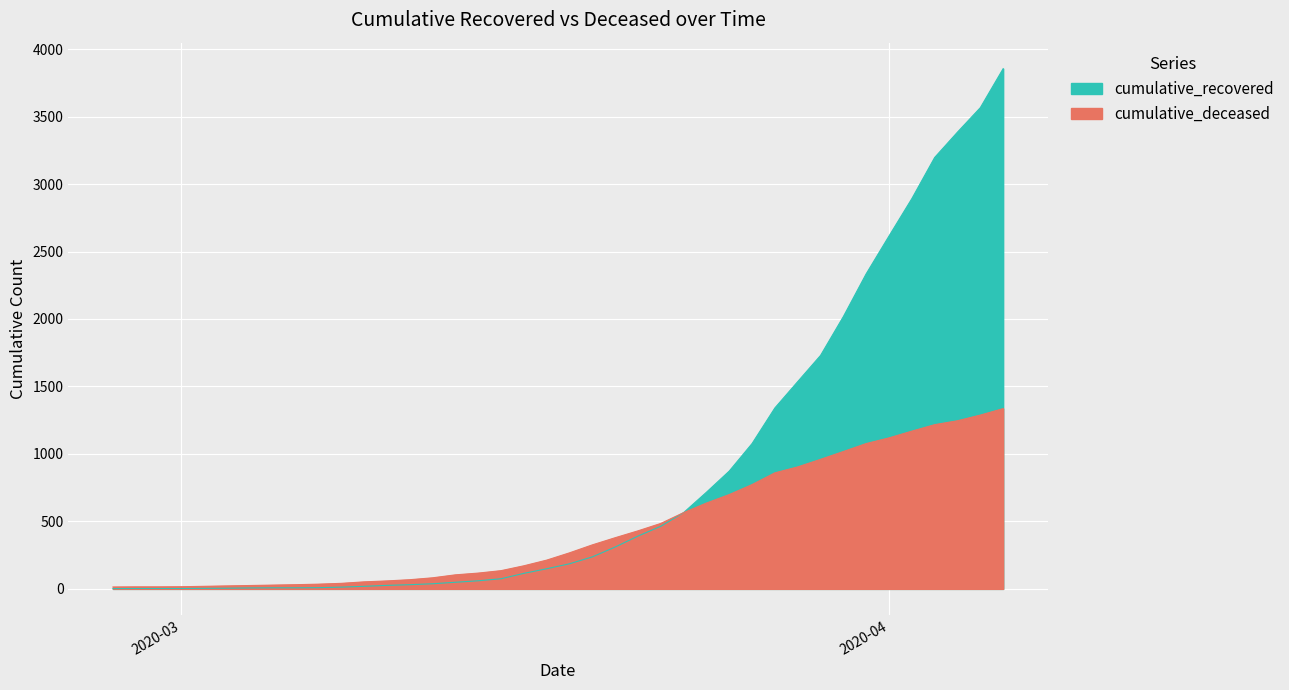

Between 2020-03-06 and 2020-03-23, which series saw the biggest shift?

cumulative_recovered